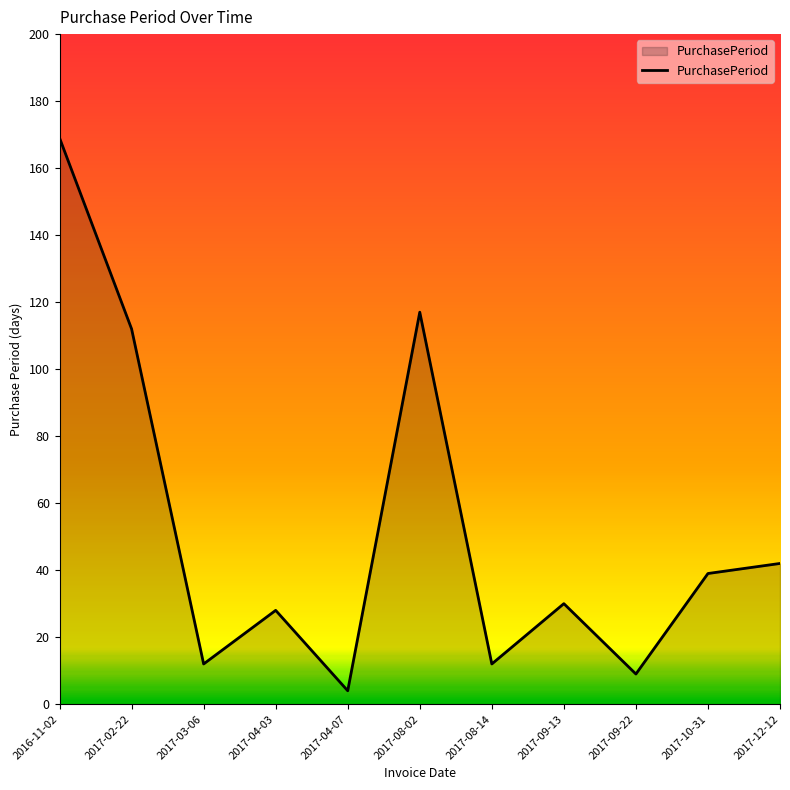

True or false: there are more than 0 points higher than both neighbors.

True